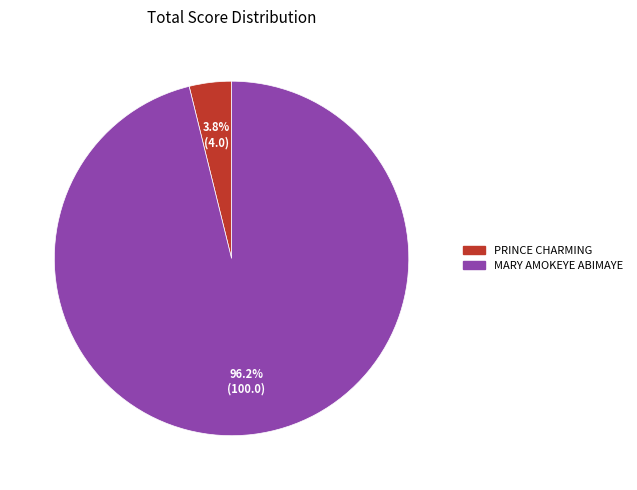

Which category accounts for the majority?

MARY AMOKEYE ABIMAYE